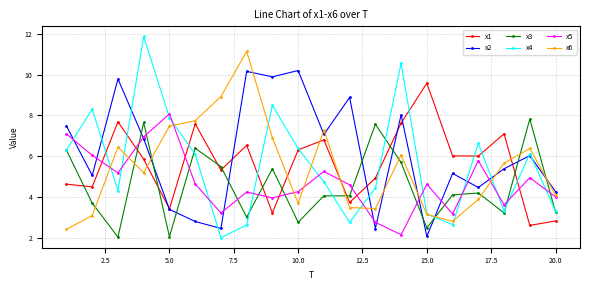

What is the average value of the x3 series?

4.6